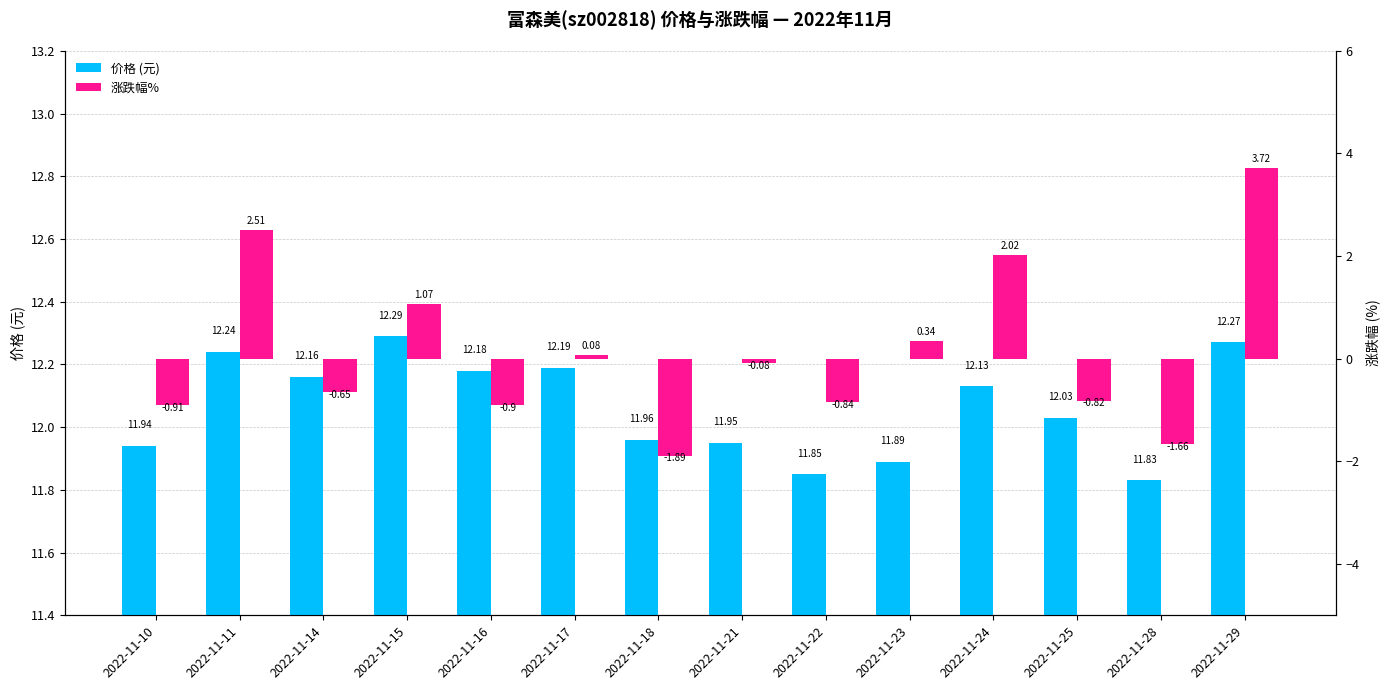

Reading left to right, list all the values displayed in this chart.

价格 (元): 2022-11-10=11.9	2022-11-11=12.2	2022-11-14=12.2	2022-11-15=12.3	2022-11-16=12.2	2022-11-17=12.2	2022-11-18=12.0	2022-11-21=11.9	2022-11-22=11.8	2022-11-23=11.9	2022-11-24=12.1	2022-11-25=12.0	2022-11-28=11.8	2022-11-29=12.3
涨跌幅%: 2022-11-10=-0.9	2022-11-11=2.5	2022-11-14=-0.7	2022-11-15=1.1	2022-11-16=-0.9	2022-11-17=0.1	2022-11-18=-1.9	2022-11-21=-0.1	2022-11-22=-0.8	2022-11-23=0.3	2022-11-24=2.0	2022-11-25=-0.8	2022-11-28=-1.7	2022-11-29=3.7